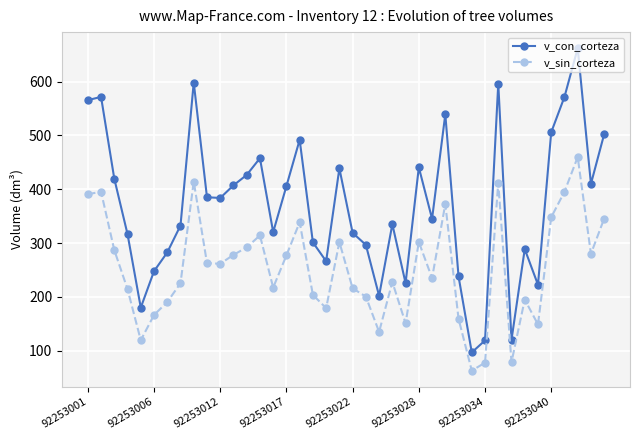

True or false: v_con_corteza and v_sin_corteza cross at least once.

False